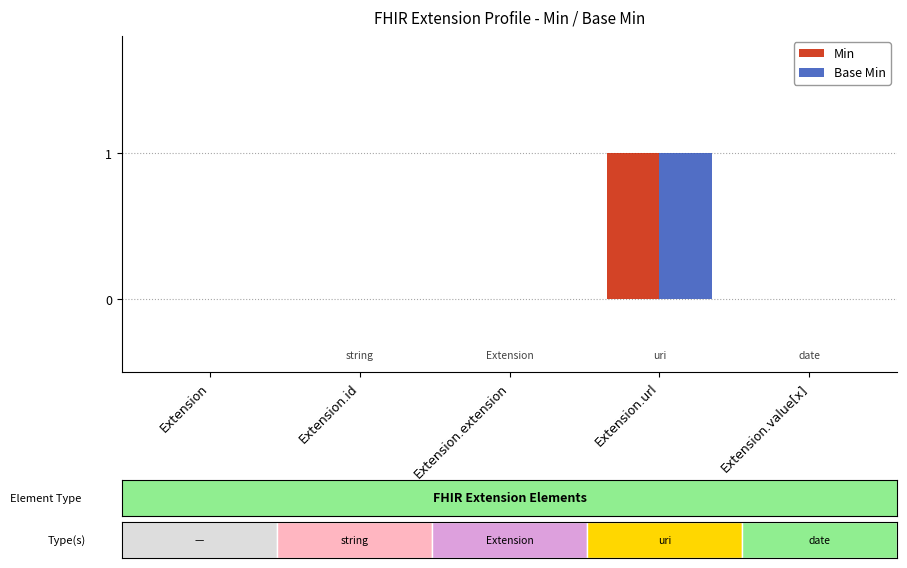

How many bars are there in each group?

2